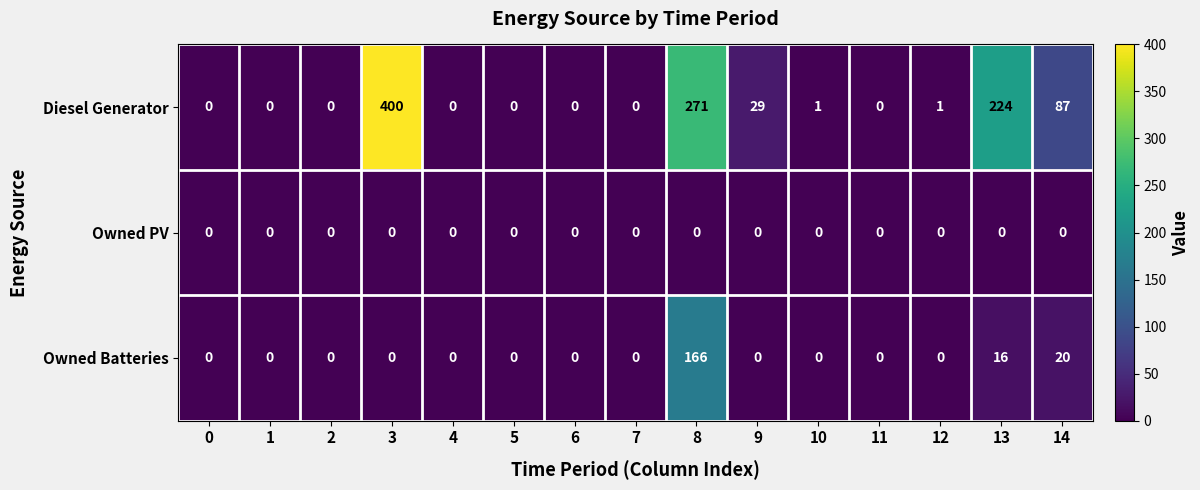

At which category is the sum across all series the highest?

8